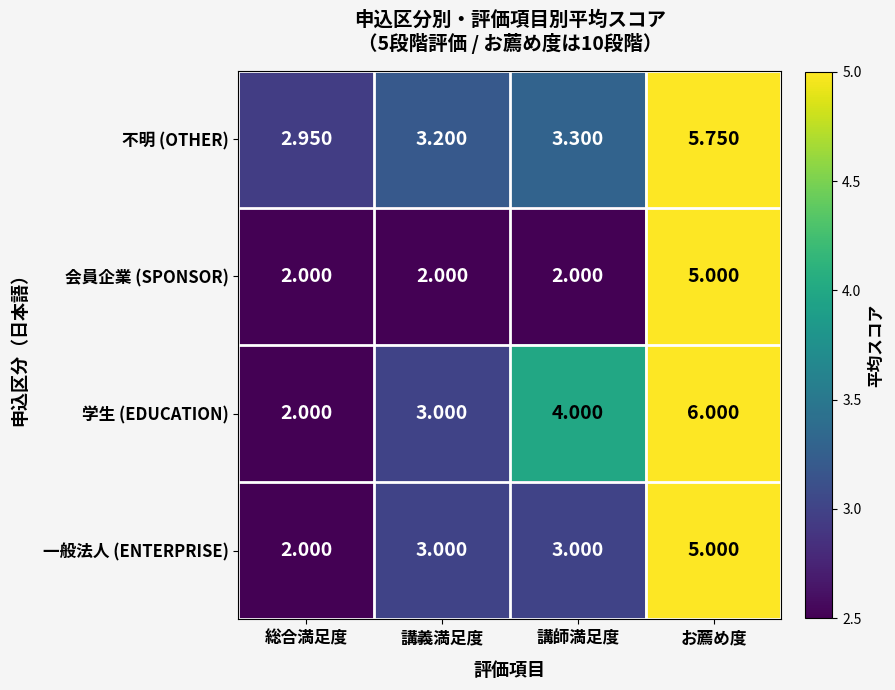

At which label does 学生 (EDUCATION) reach its peak?

お薦め度